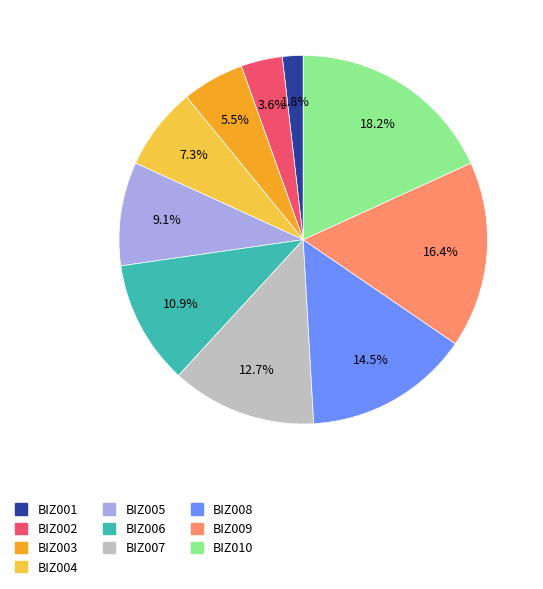

Which category has the smallest portion of the pie?

BIZ001